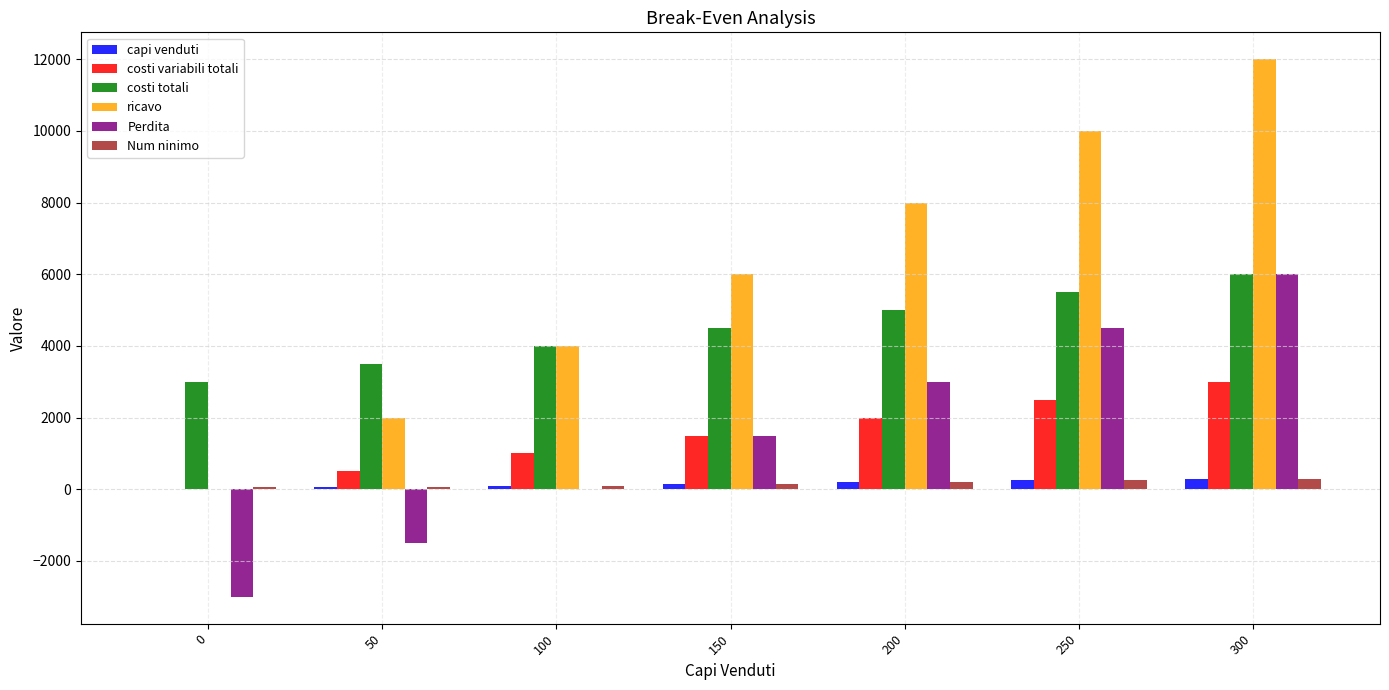

Is the value of capi venduti at 150 greater than the value of Num ninimo at 300?

No